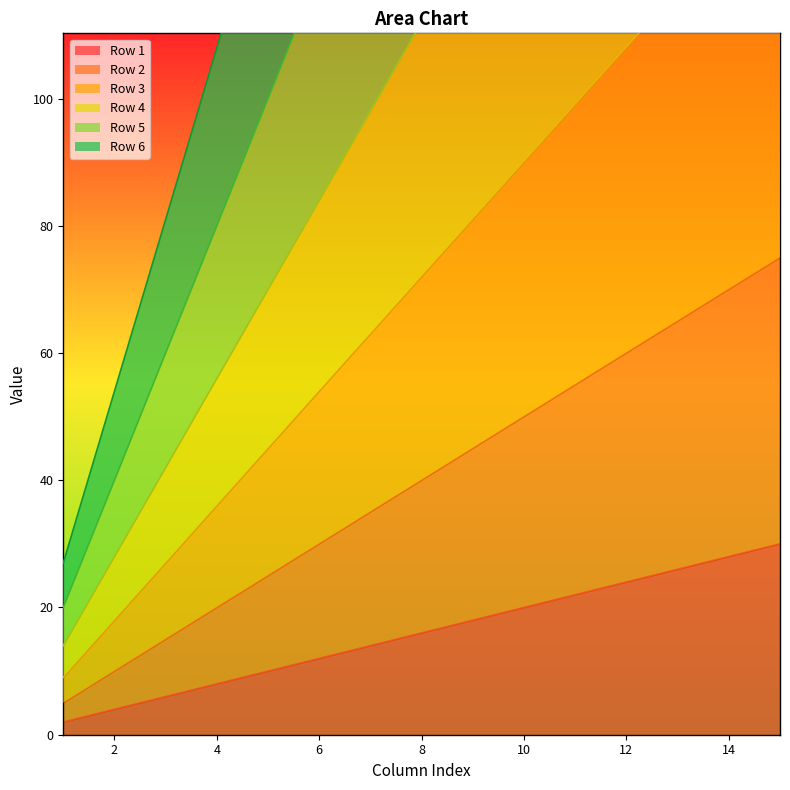

True or false: Row 4 and Row 6 intersect in this chart.

False